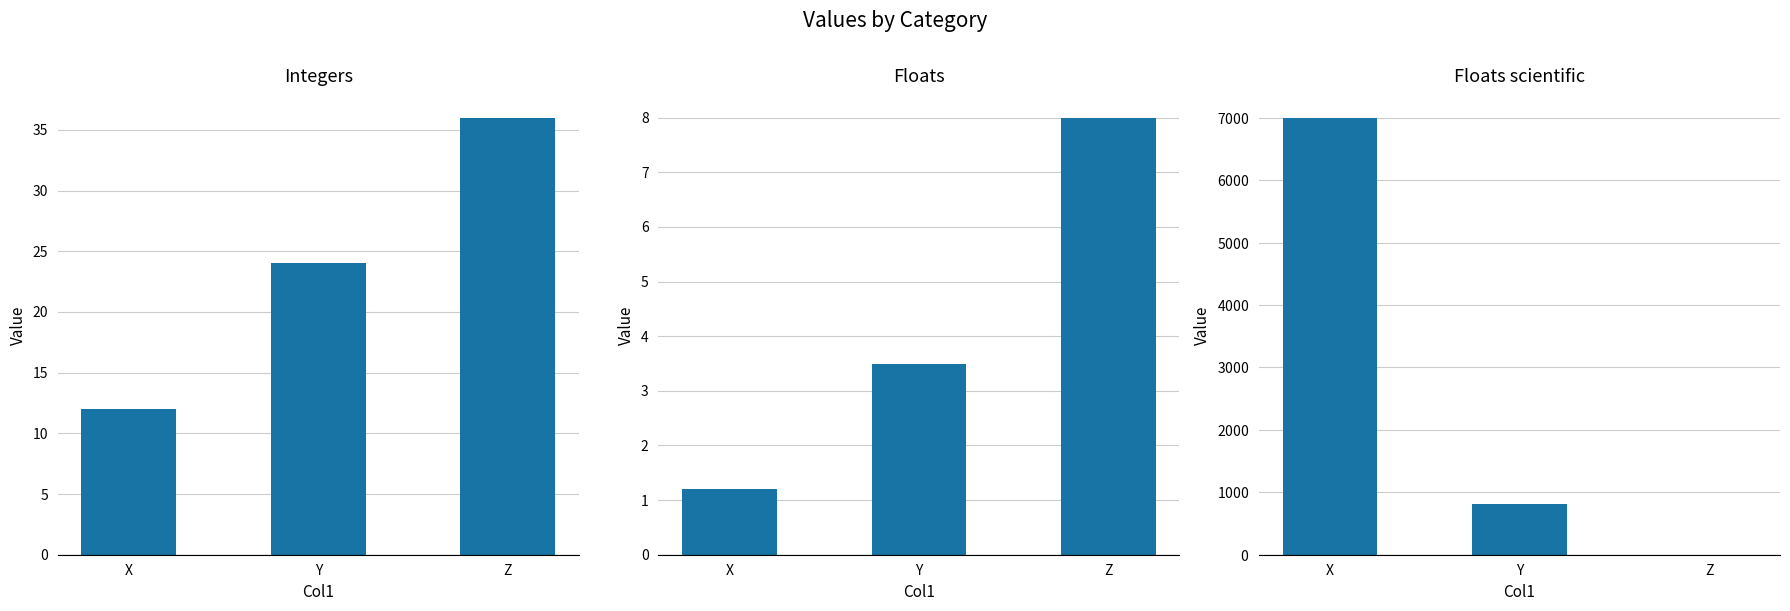

Which series has the largest total across all categories?

Floats scientific